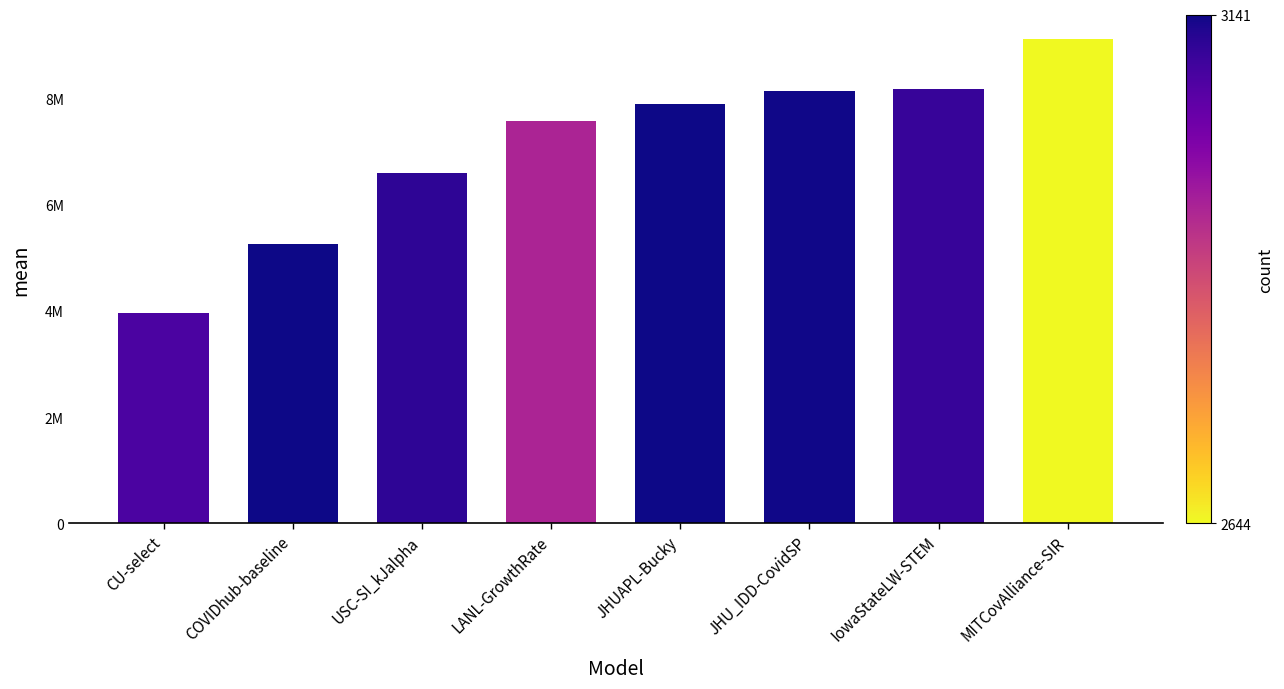

What is the minimum value shown in the chart?

3955366.6